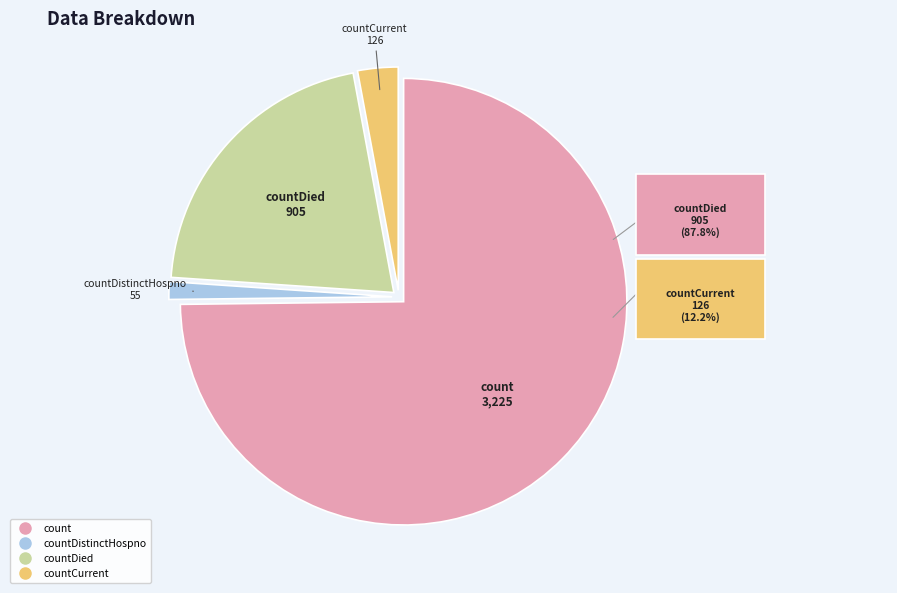

To the nearest percent, what portion does count represent?

75%